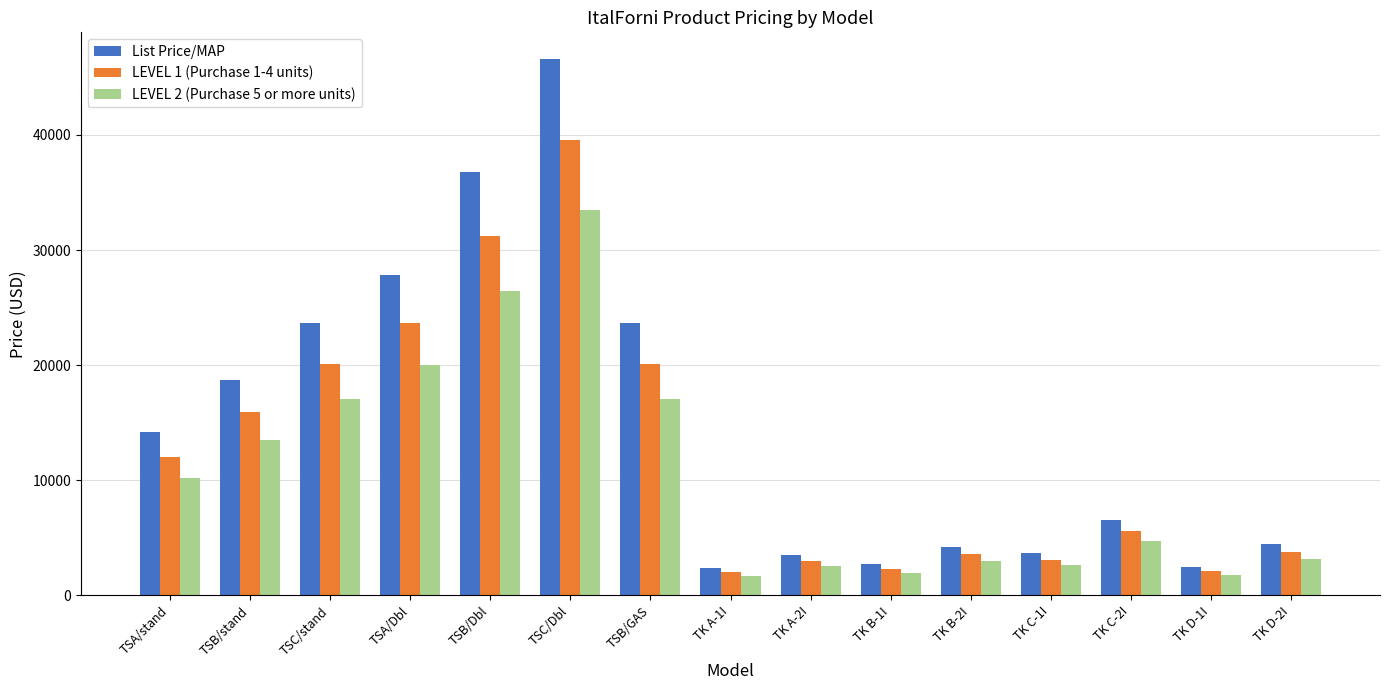

How many bars are there in each group?

3